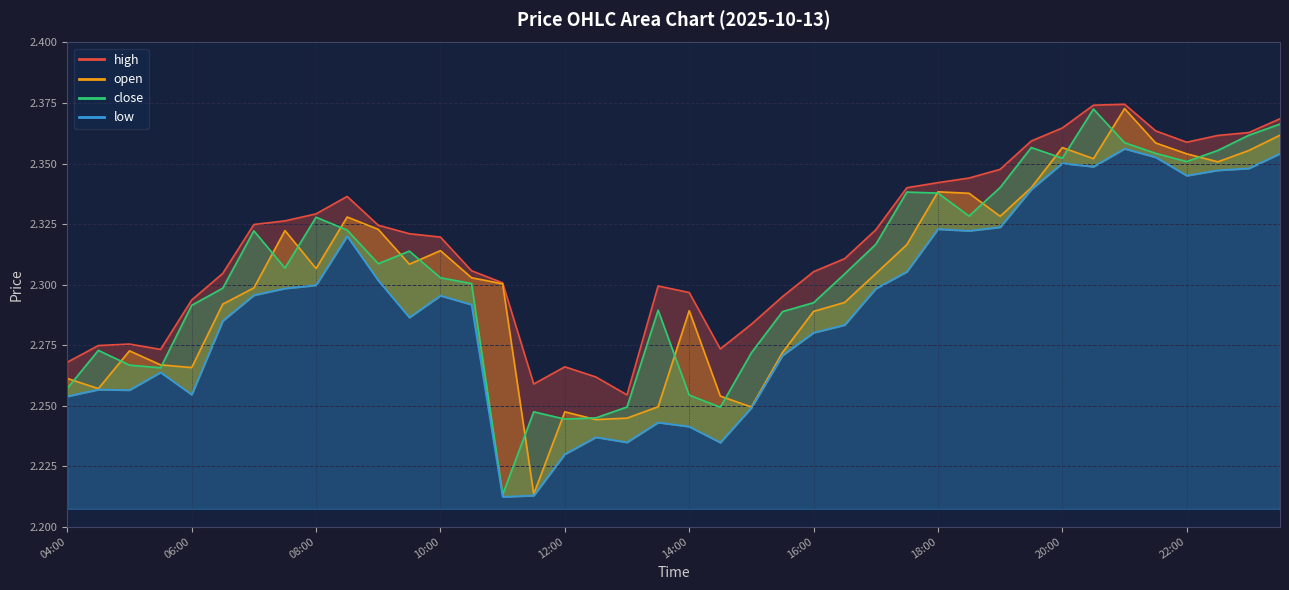

Does the chart display data point markers on the line(s)?

No